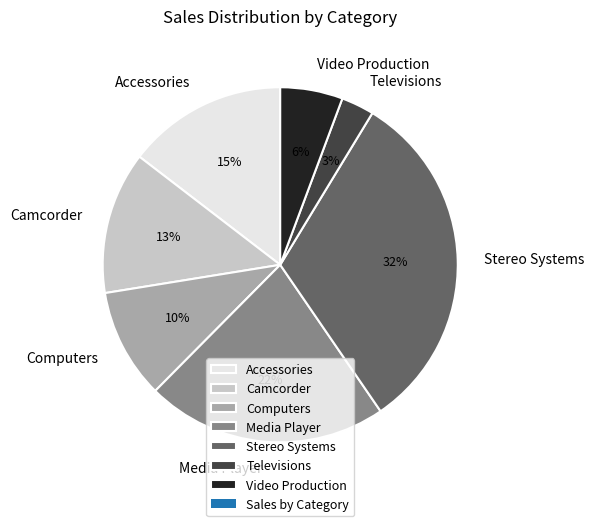

Which slice is the smallest?

Televisions